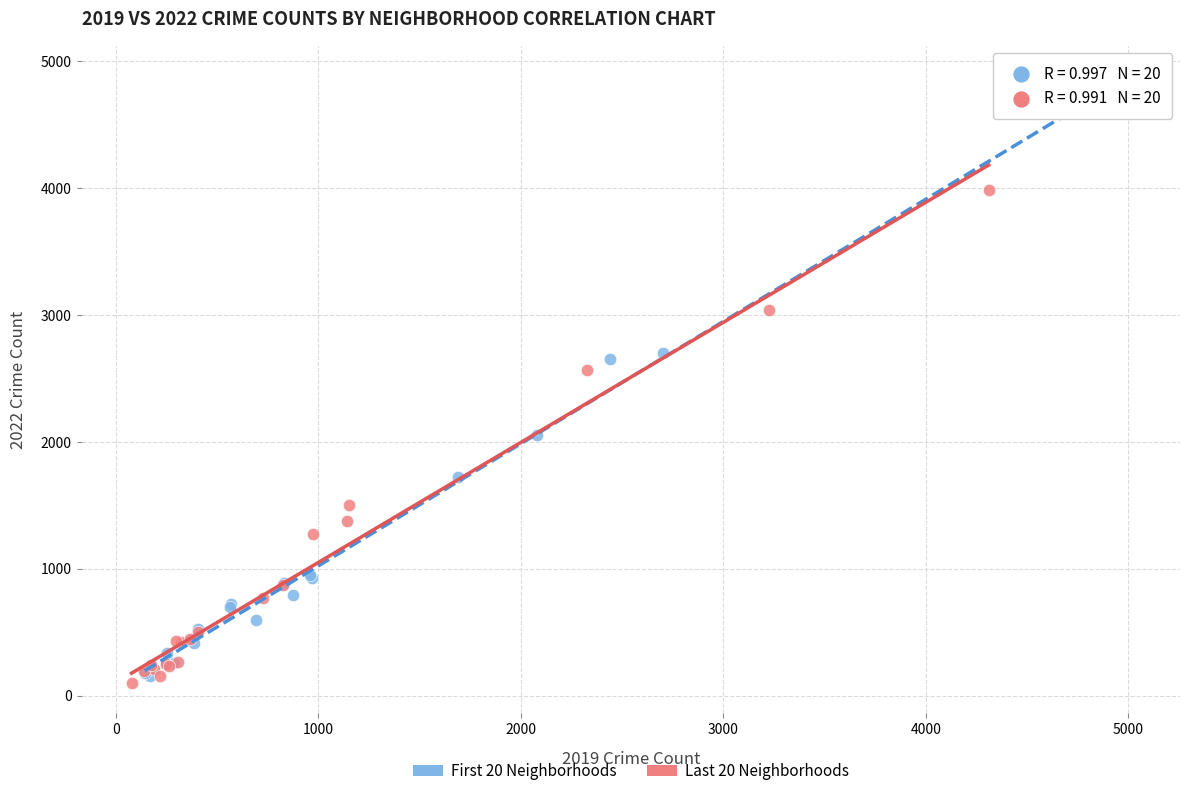

Which series has the largest Y range (max minus min)?

First 20 Neighborhoods